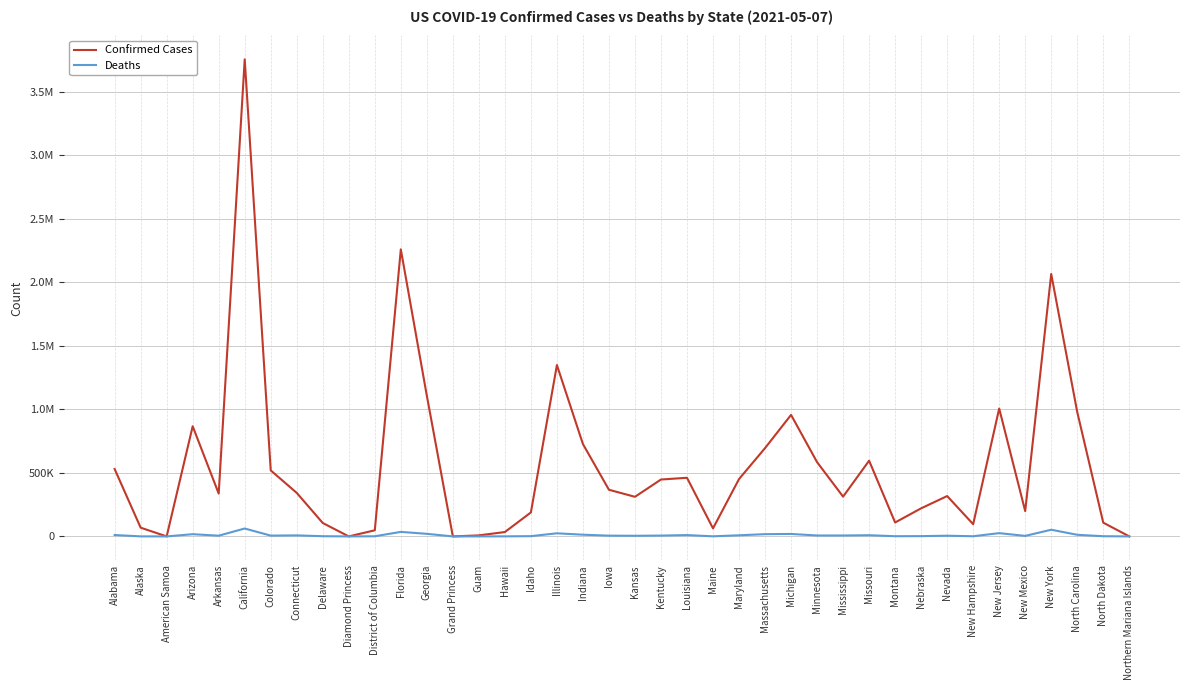

What is the value of the Confirmed Cases point at the 31st from the left?

109588